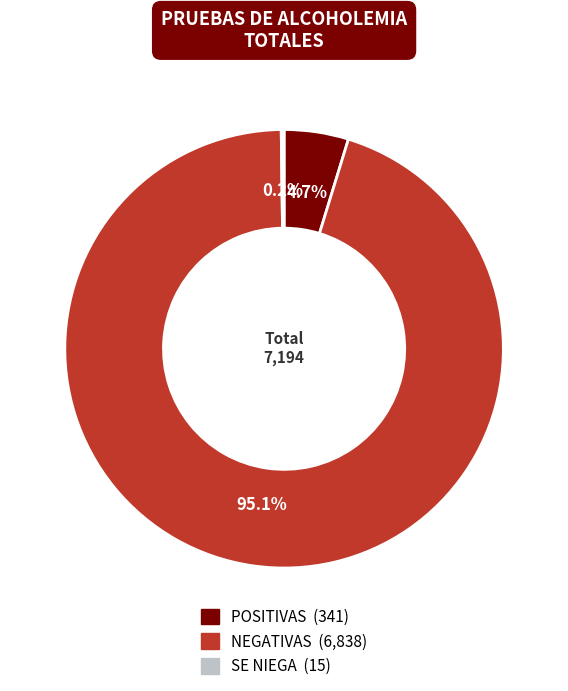

Which has a higher value, POSITIVAS or NEGATIVAS?

NEGATIVAS